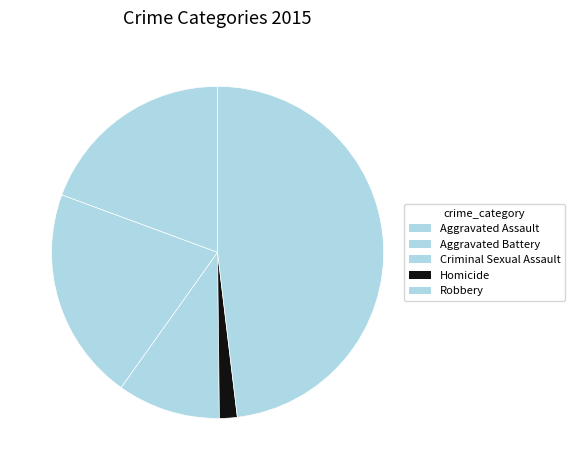

Count the number of slices in the pie.

5